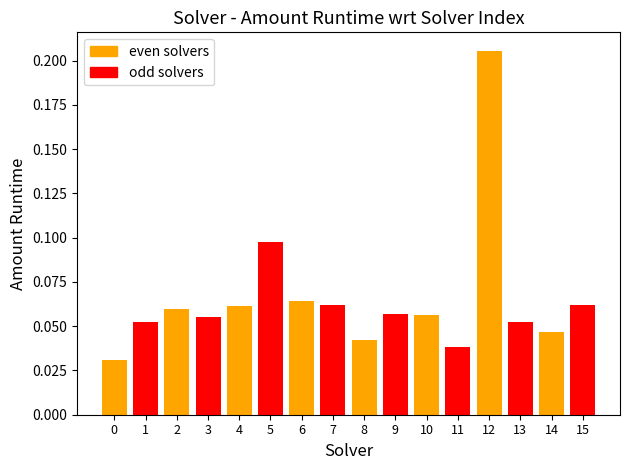

Between 8 and 15, which is larger?

15